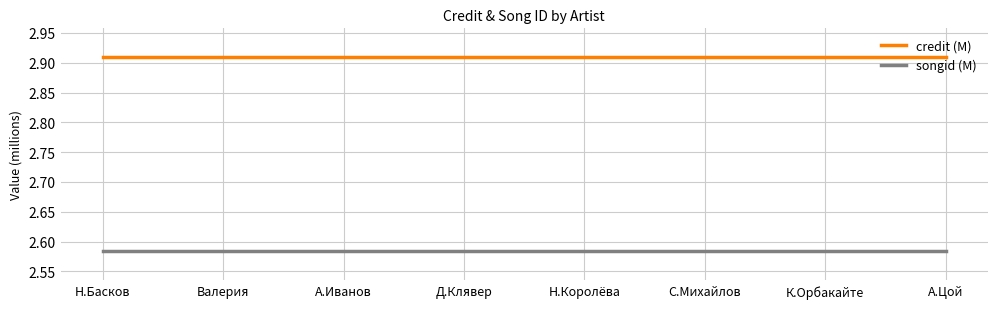

How many series are shown in this chart?

2